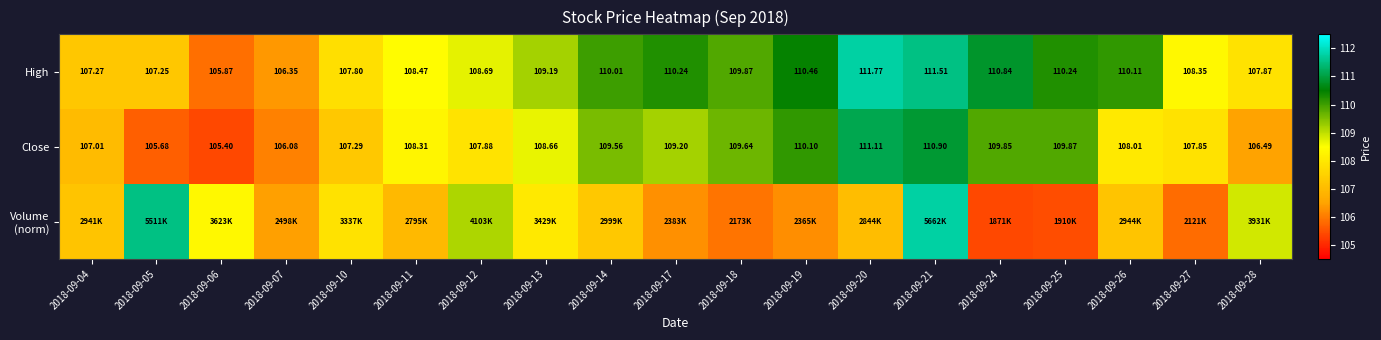

Is the value of Close at 2018-09-28 greater than the value of High at 2018-09-25?

No